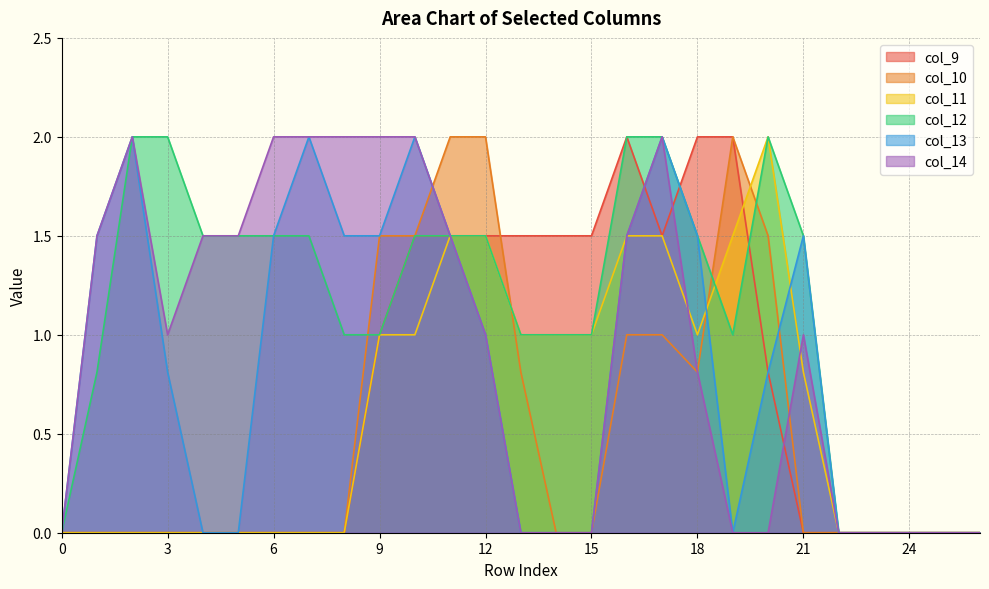

How many positive values does the col_9 series have?

12